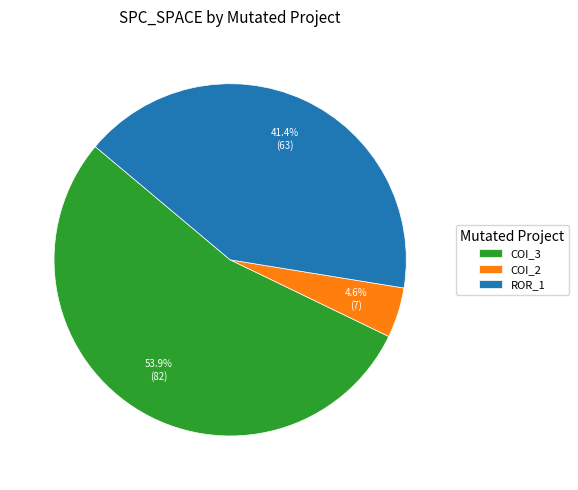

How many slices are in this pie chart?

3